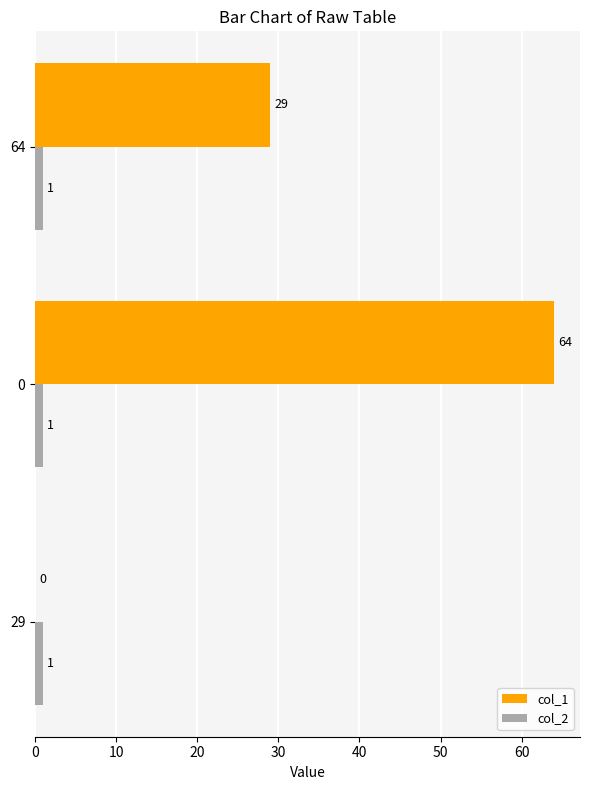

The col_1 series shows 0 at 29. True or false?

True